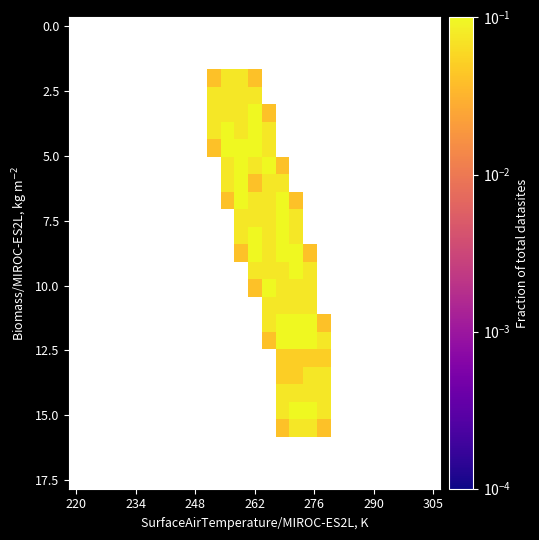

Which label corresponds to the smallest value in the chart?

10